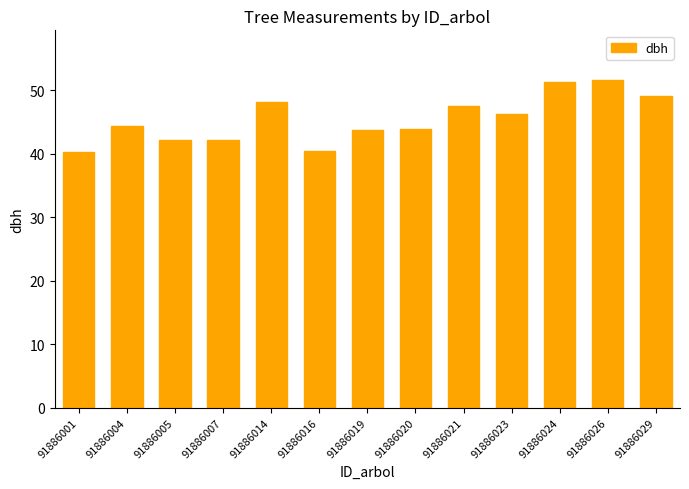

What is the maximum value shown in the chart?

51.7